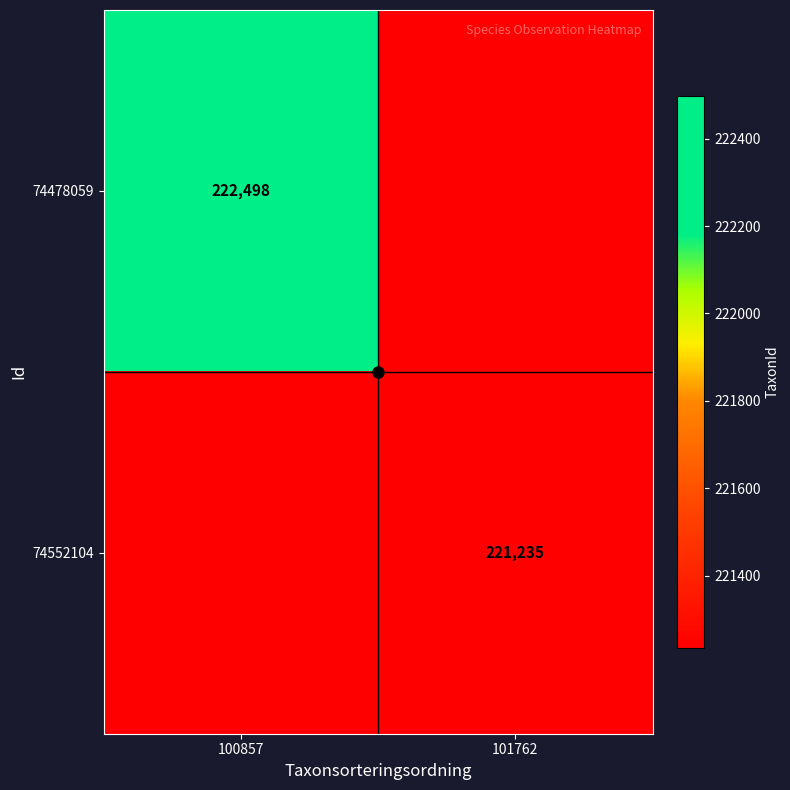

What is the spread (max minus min) of values at 101762?

221235